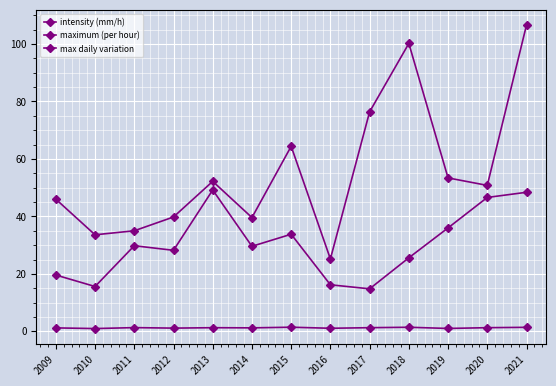

What value does the maximum (per hour) series have at 2011?

29.8